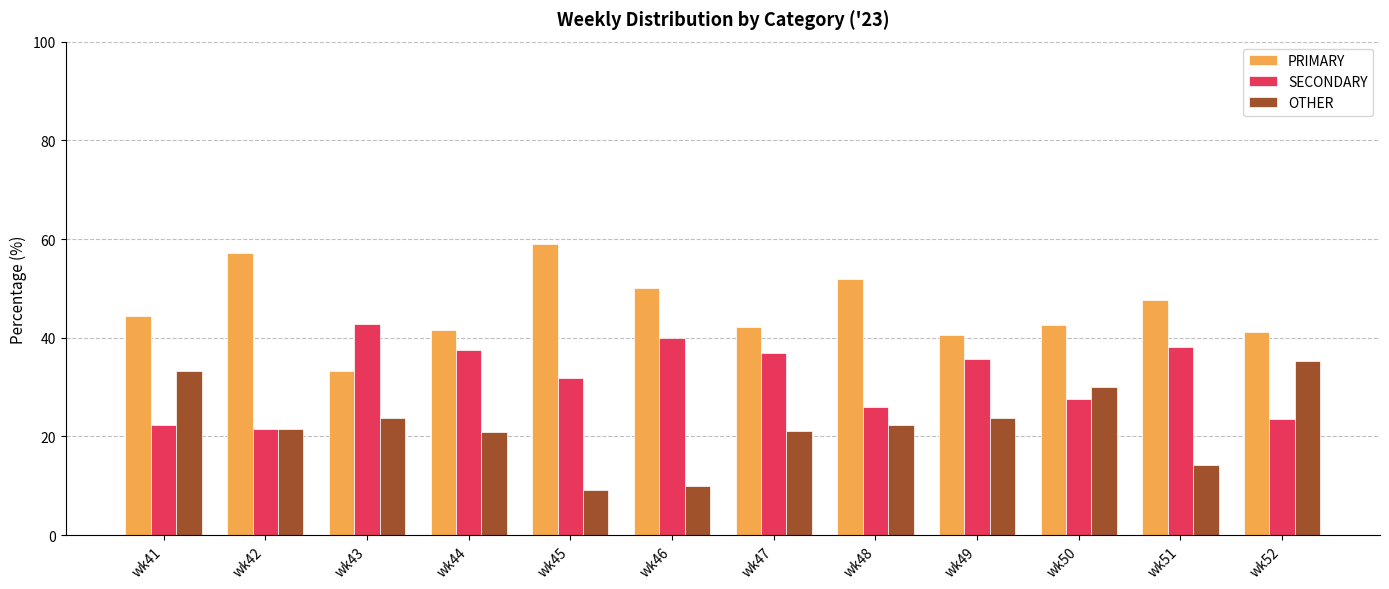

Is the value of PRIMARY at wk45 greater than the value of SECONDARY at wk45?

Yes